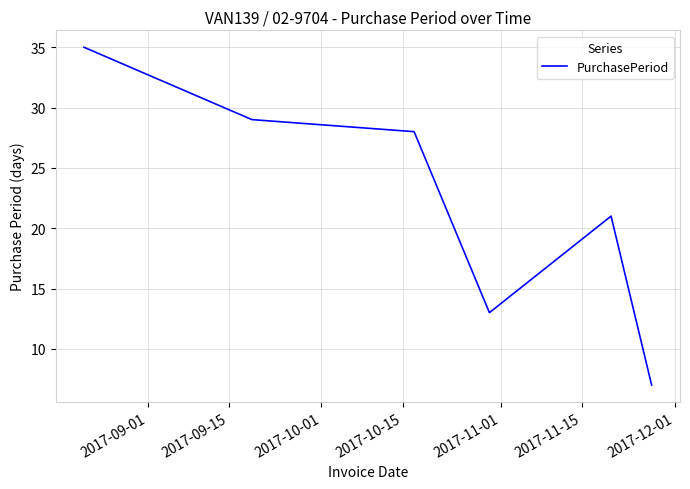

What is the difference between the maximum and minimum values?

28